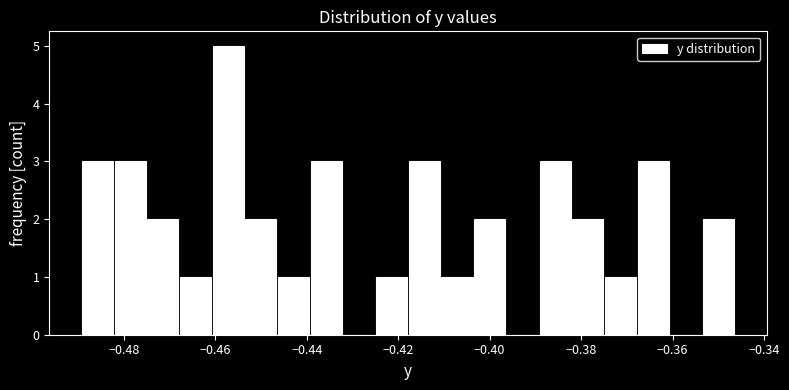

Around what value on the x-axis is the tallest bar? Give the approximate position of its centre, as read against the axis.

-0.458